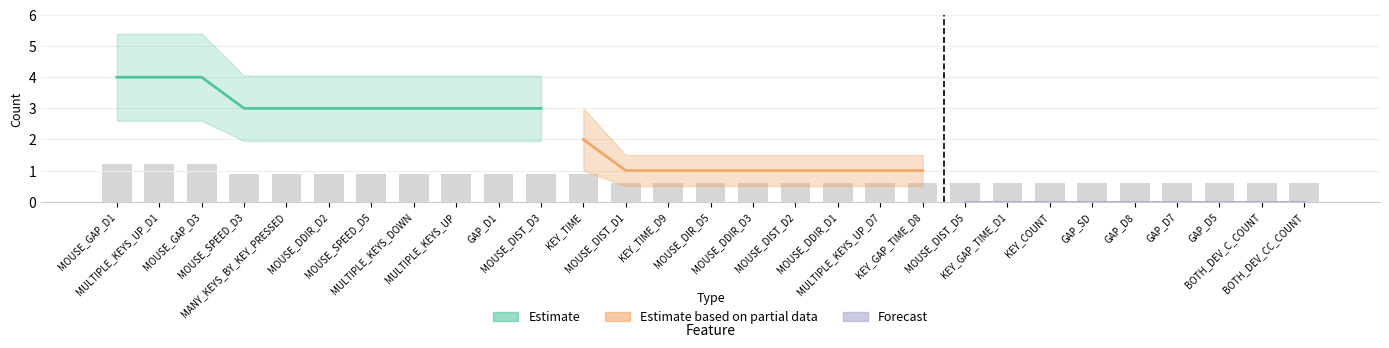

What is the value of the Estimate based on partial data bar at the 15th from the left?

1